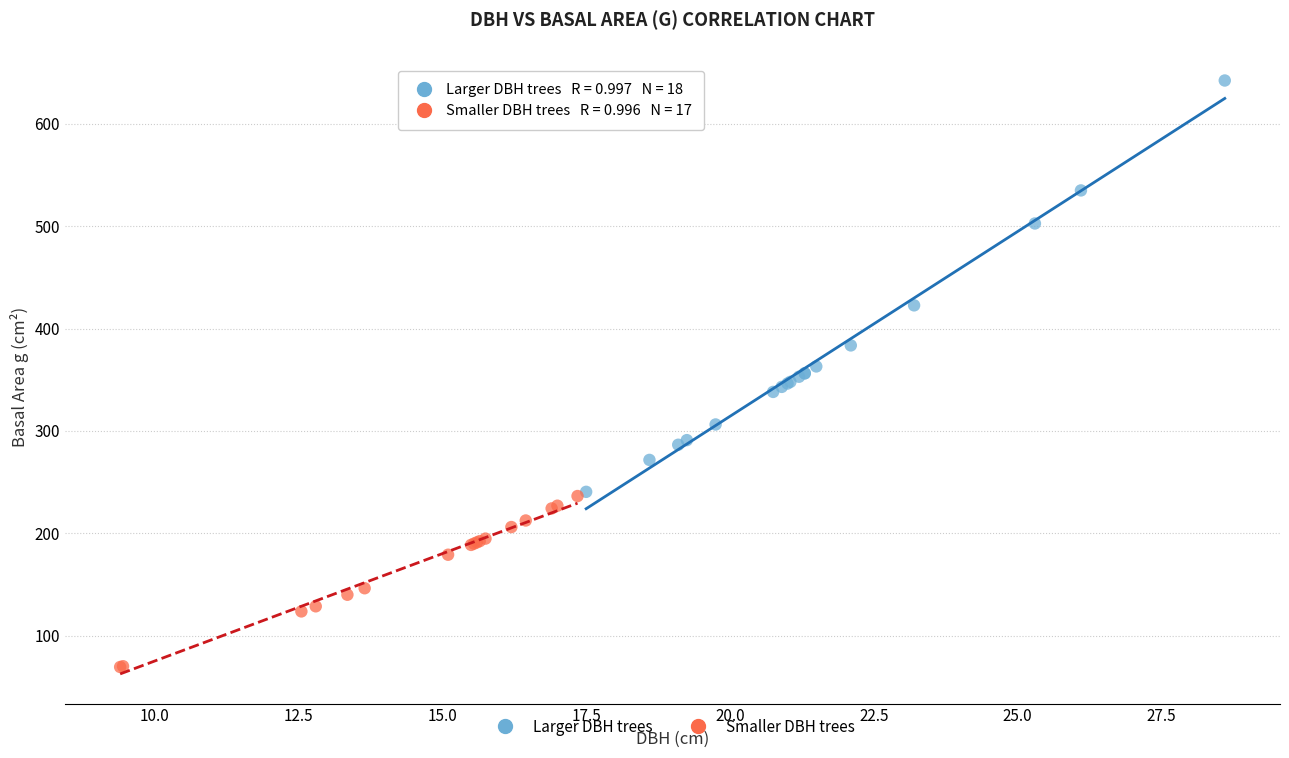

Which series contains the lowest Y value?

Smaller DBH trees